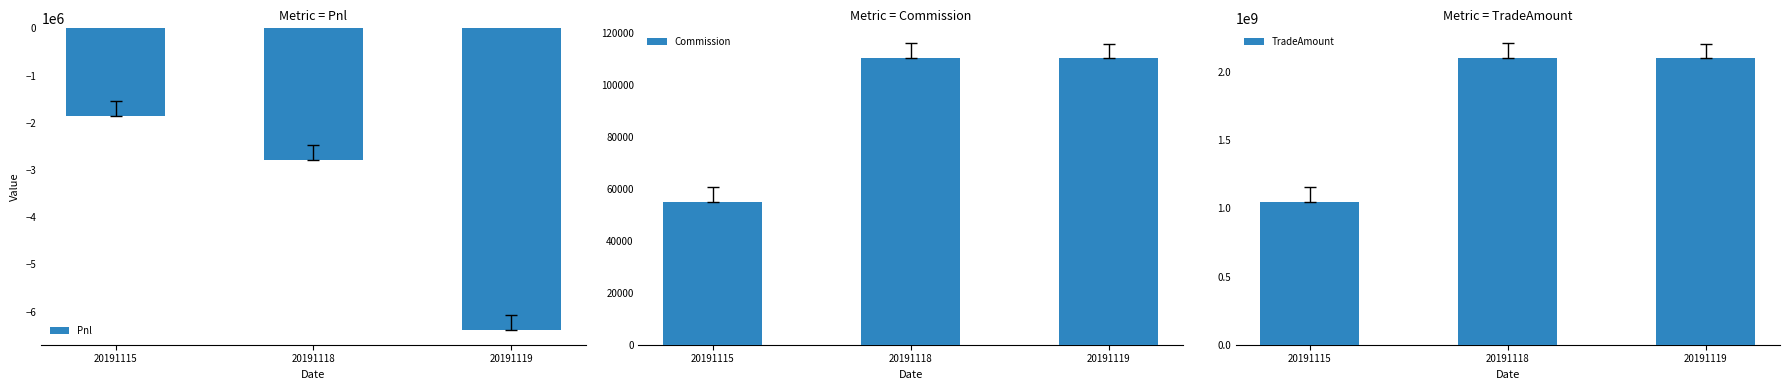

Rank the categories by TradeAmount value from highest to lowest.

20191118, 20191119, 20191115